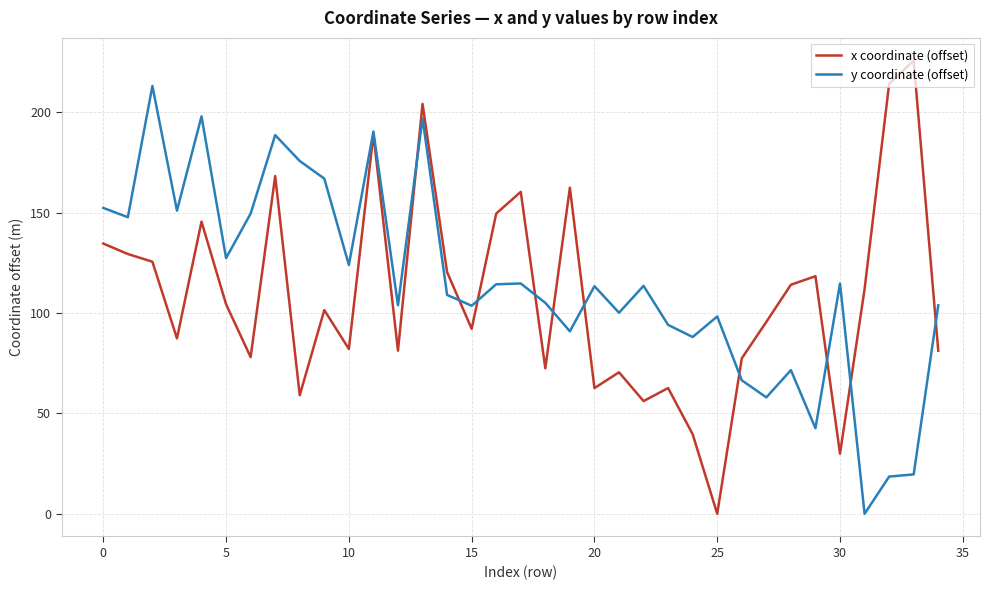

Which series has the widest spread of values?

x coordinate (offset)